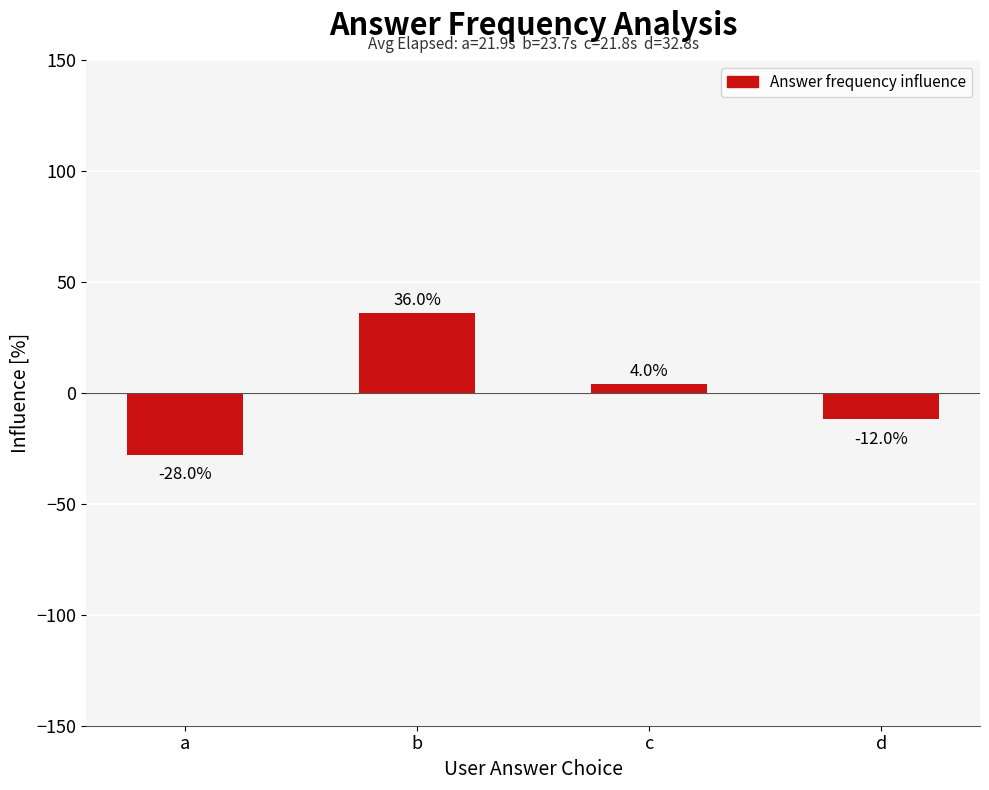

How many bars are there in total?

4